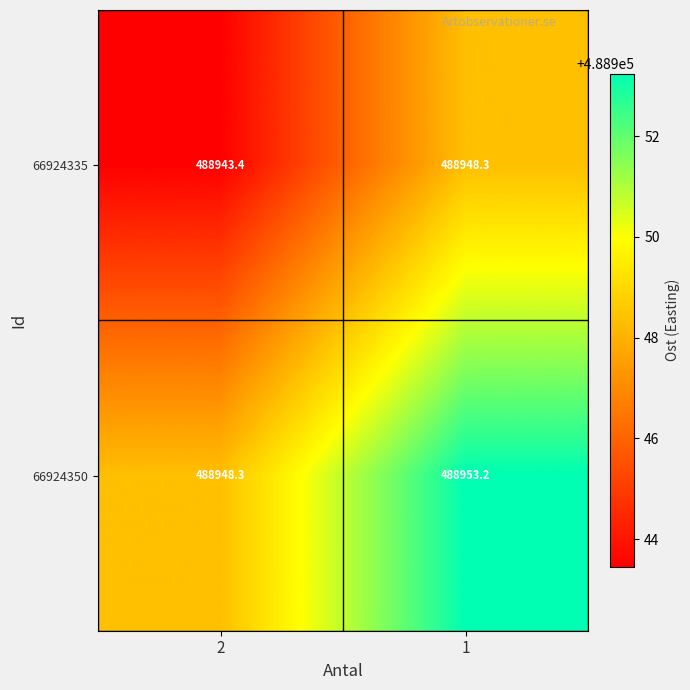

What is the spread (max minus min) of values at 1?

4.9